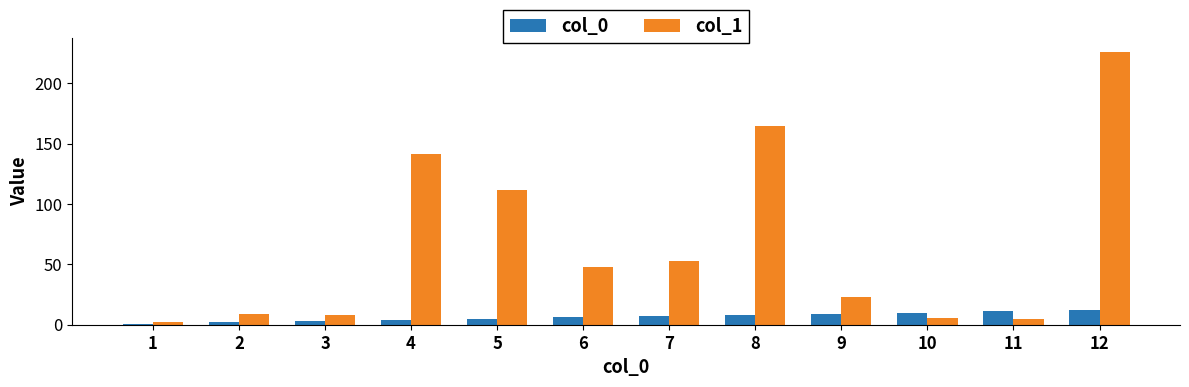

Which series has the largest range (max minus min)?

col_1